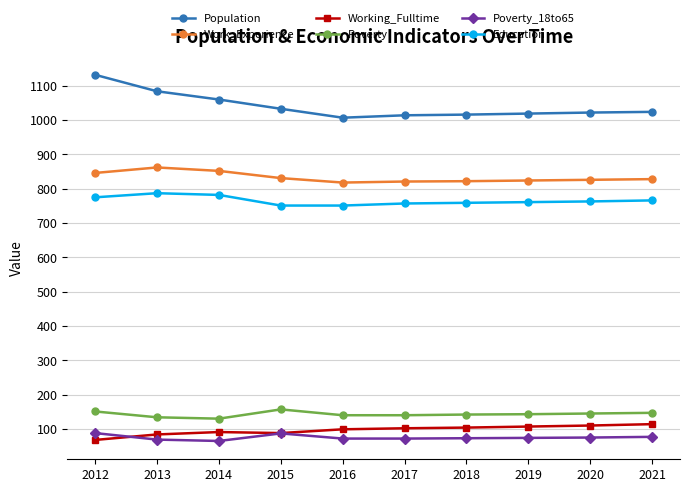

What is the maximum value for Population?

1132